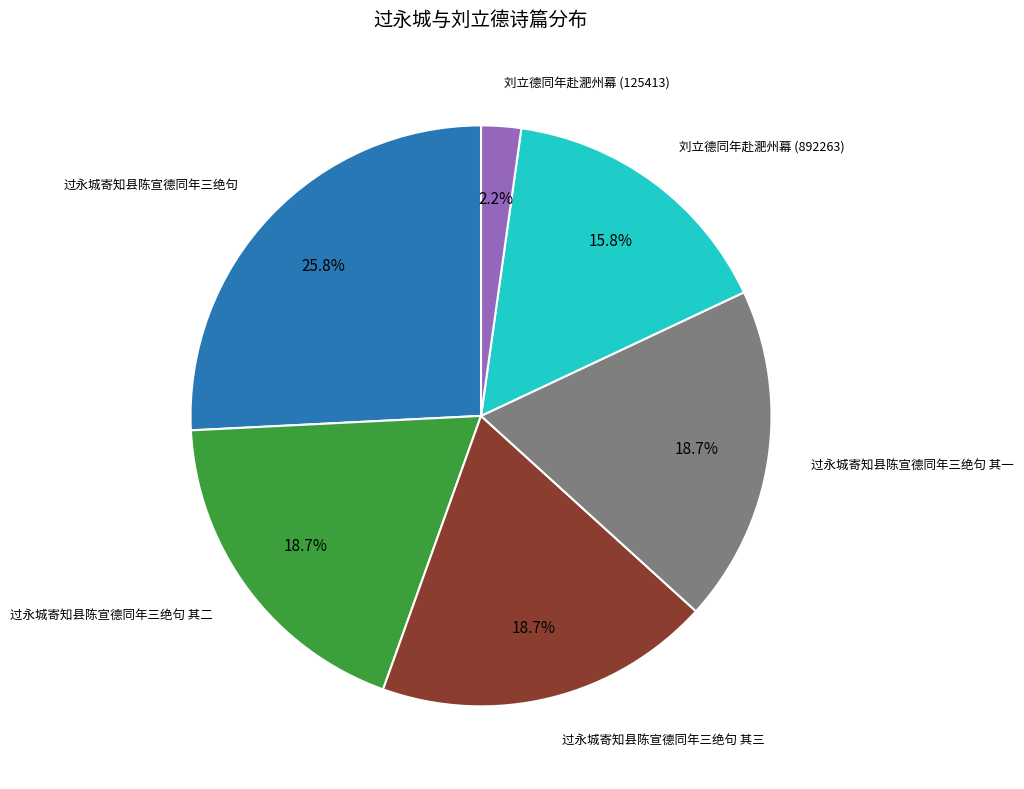

Is there any slice that represents more than half of the pie?

No